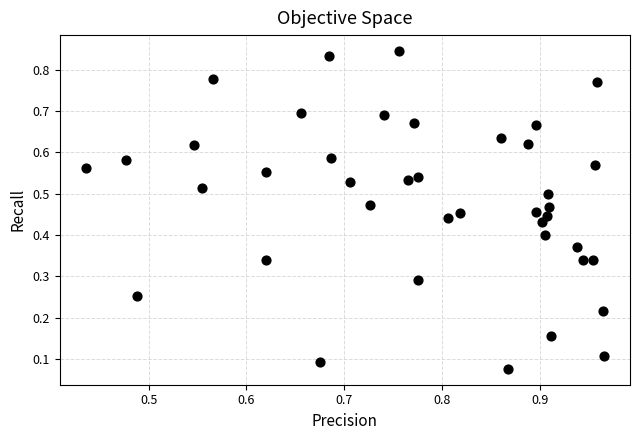

Count the number of points in this scatter plot.

40